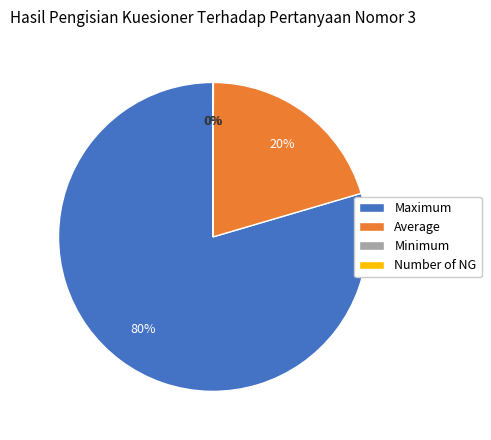

To the nearest percent, what is the difference between the largest and smallest slice percentages?

80%